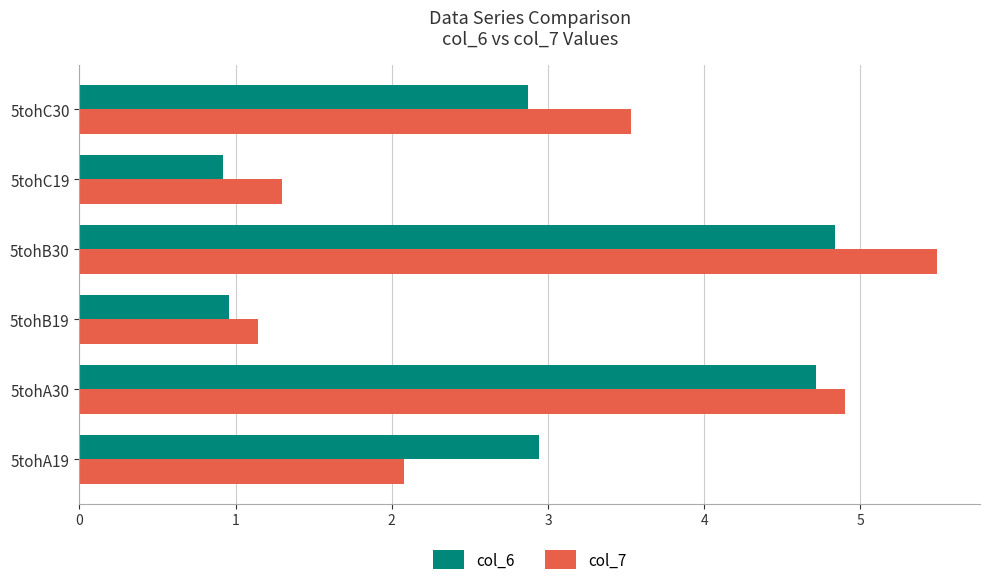

Which label corresponds to the largest value in the chart?

5tohB30